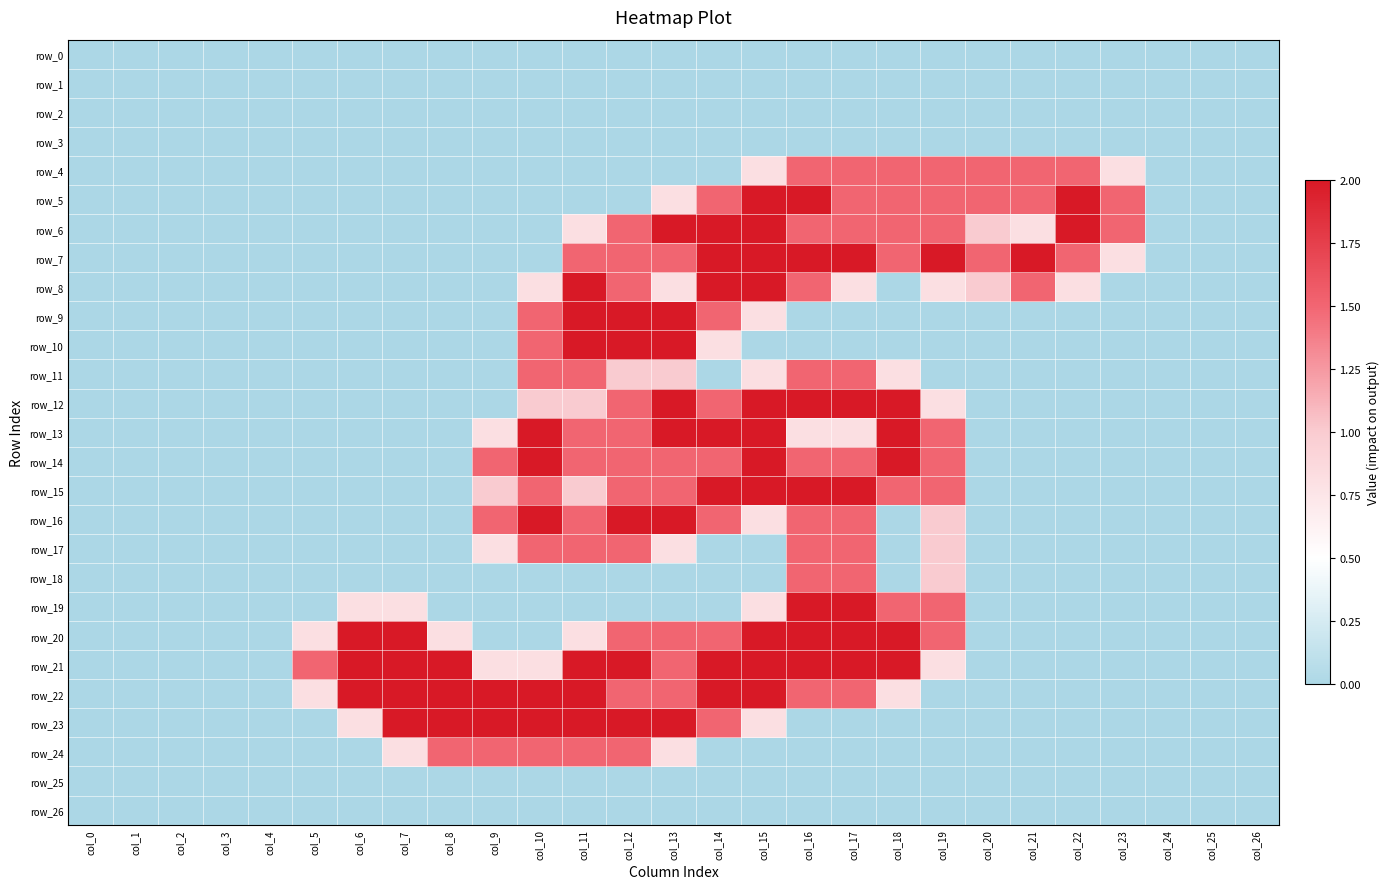

Is the value of row_16 at col_9 greater than the value of row_14 at col_24?

Yes